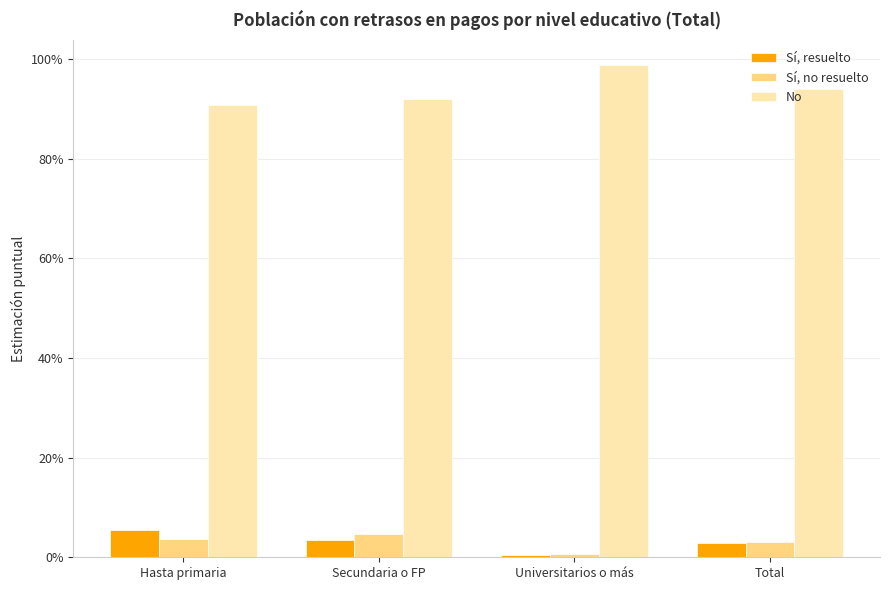

Where is No nearest to the value 0?

Hasta primaria